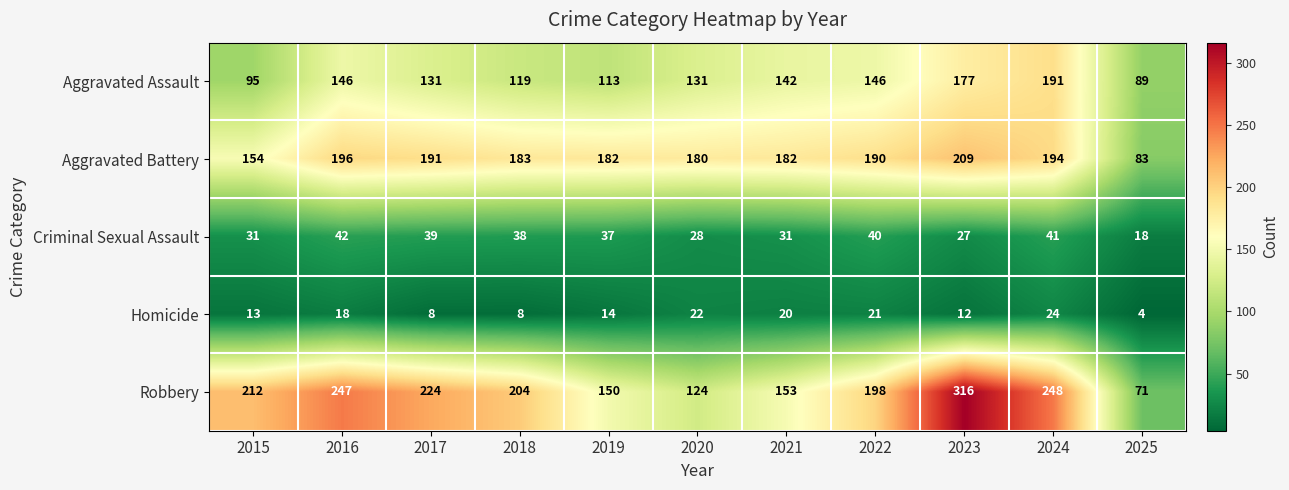

How many data points does each series have?

11